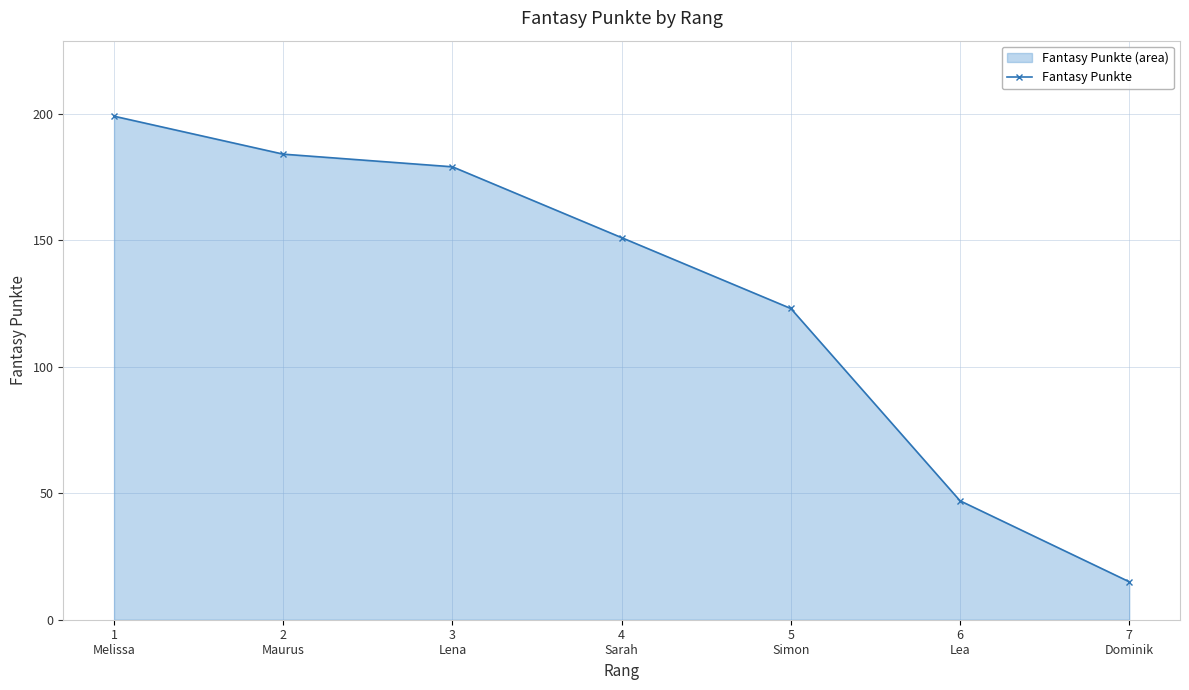

What is the change in value from 4
Sarah to 6
Lea?

-104